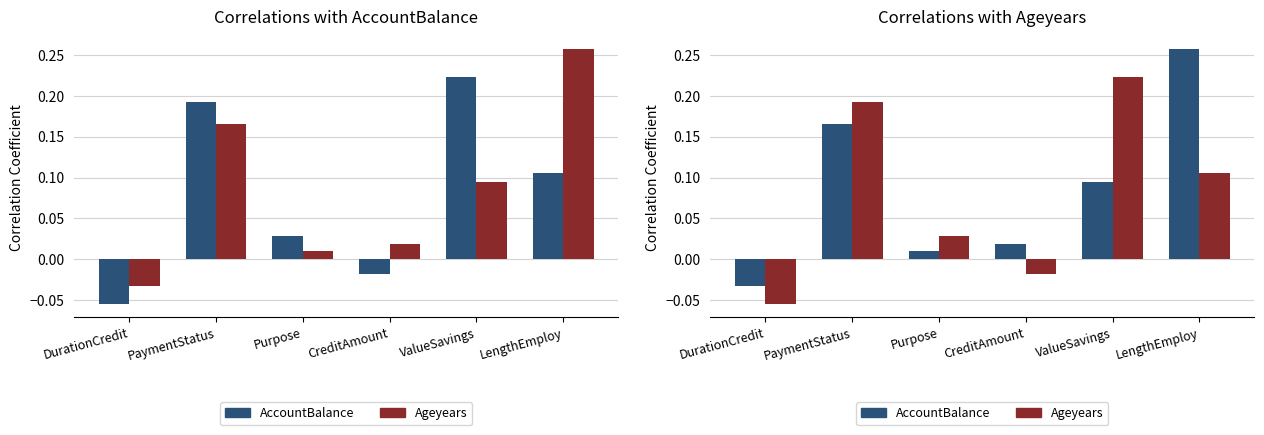

The Ageyears series shows -0.0 at DurationCredit. True or false?

False